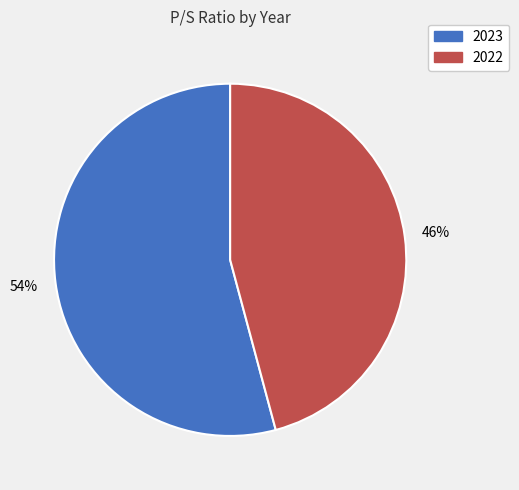

How many segments does this pie chart have?

2